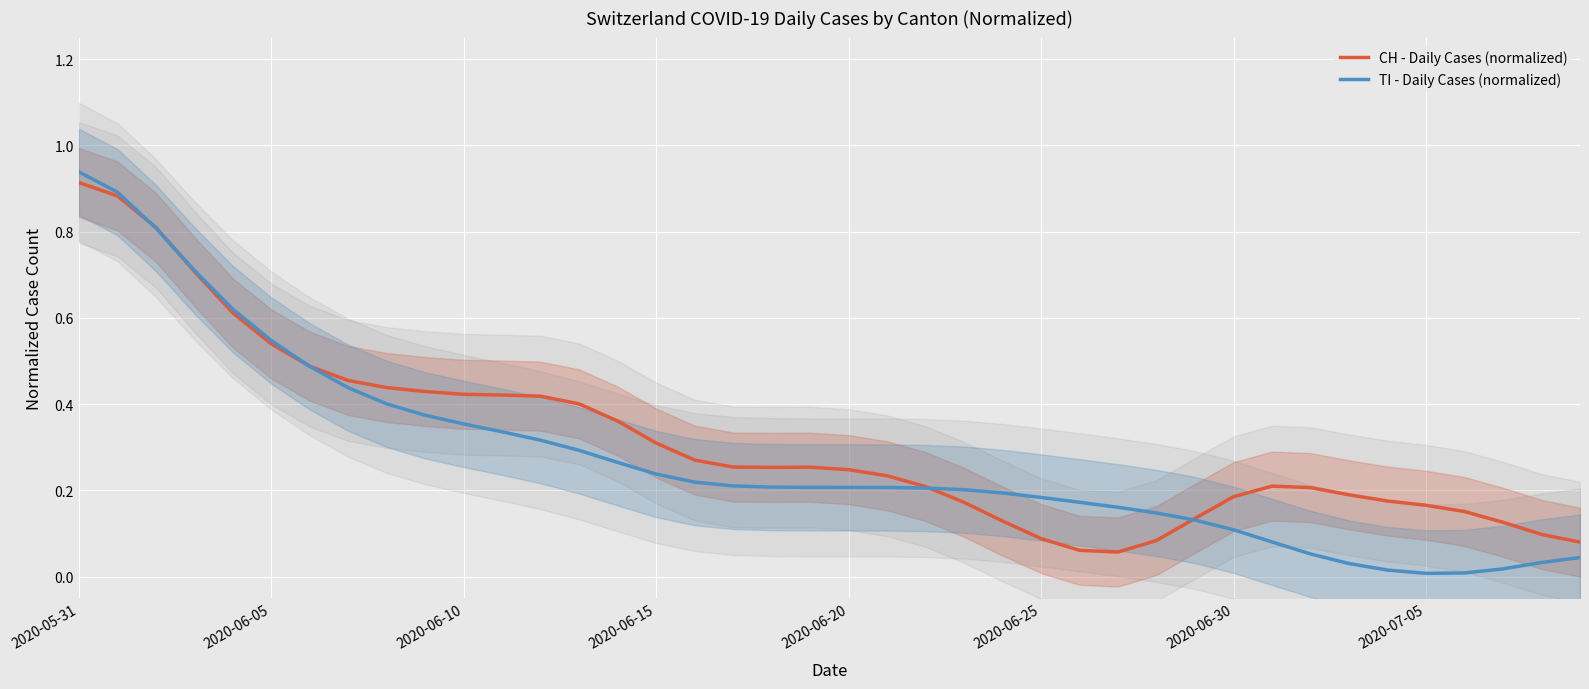

Is it true that CH - Daily Cases (normalized) equals 0.1 at 37?

True